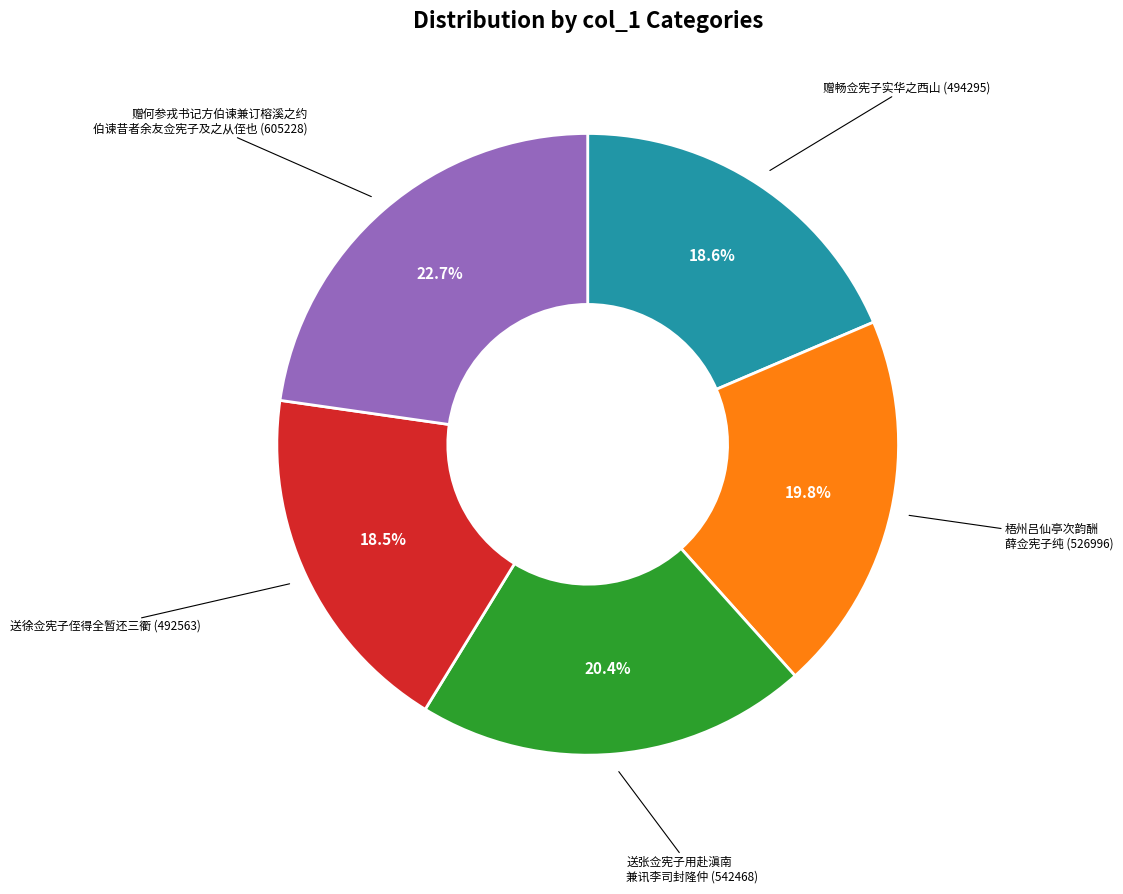

Is there a majority slice in this chart?

No